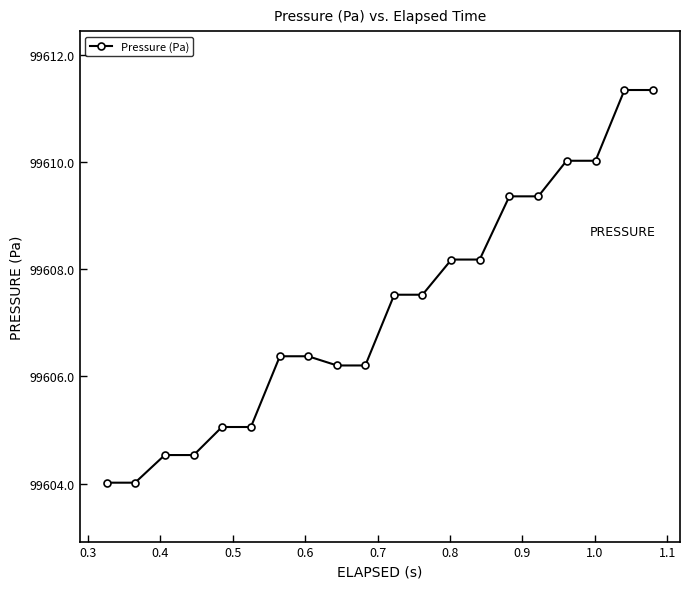

What is the difference between the maximum and minimum values?

7.3